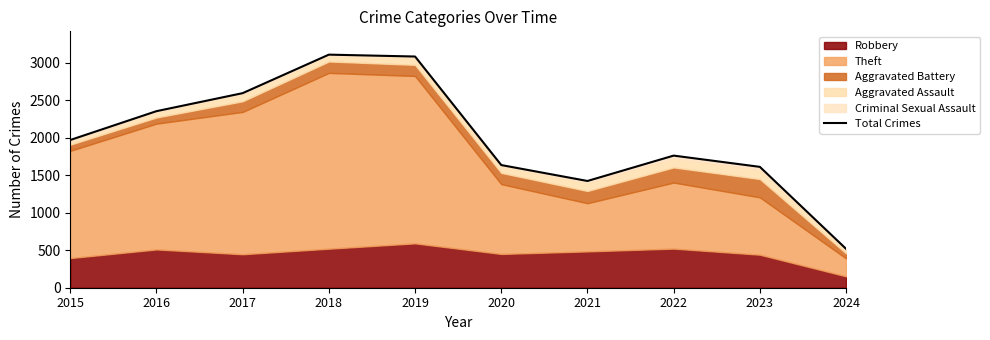

What is the average value?

2004